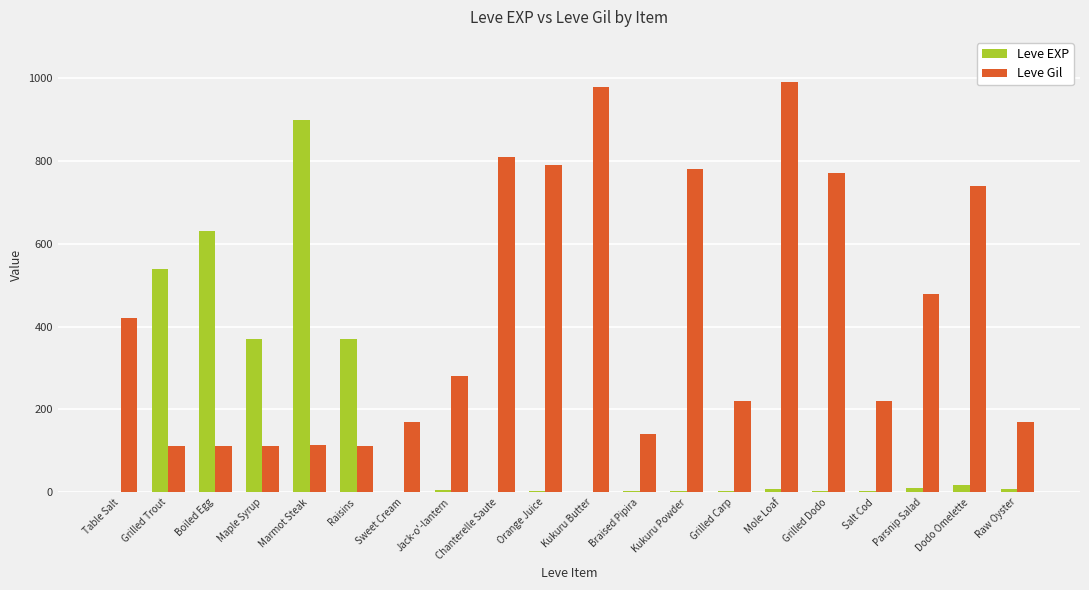

What is the highest value of the Leve Gil series?

990